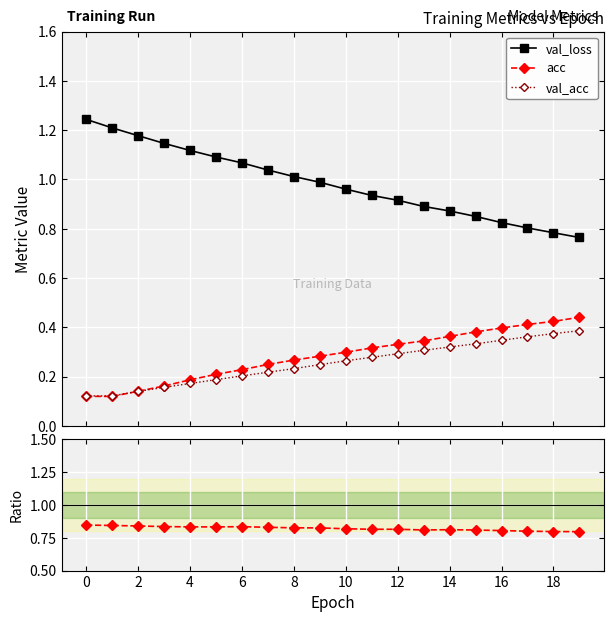

True or false: val_acc has more than 1 points higher than both neighbors.

False